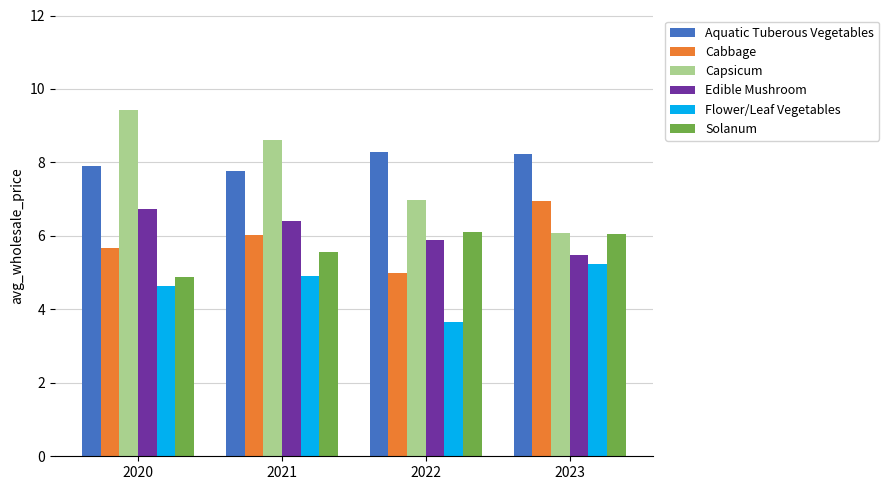

What is the difference between the maximum and minimum values in the Cabbage series?

2.0